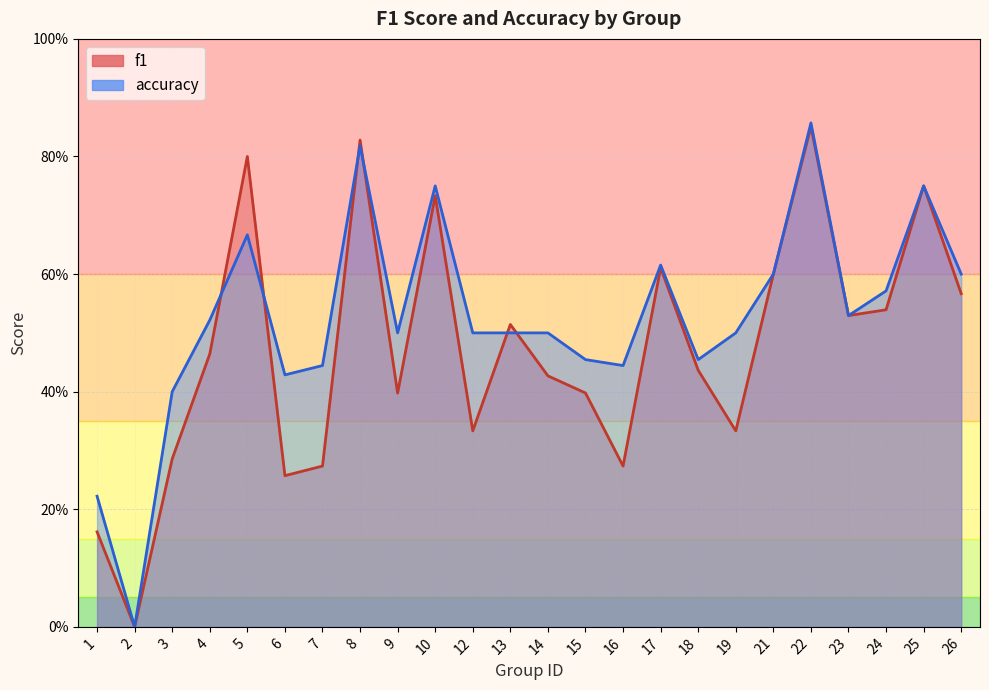

Read the accuracy value at 7.

0.4